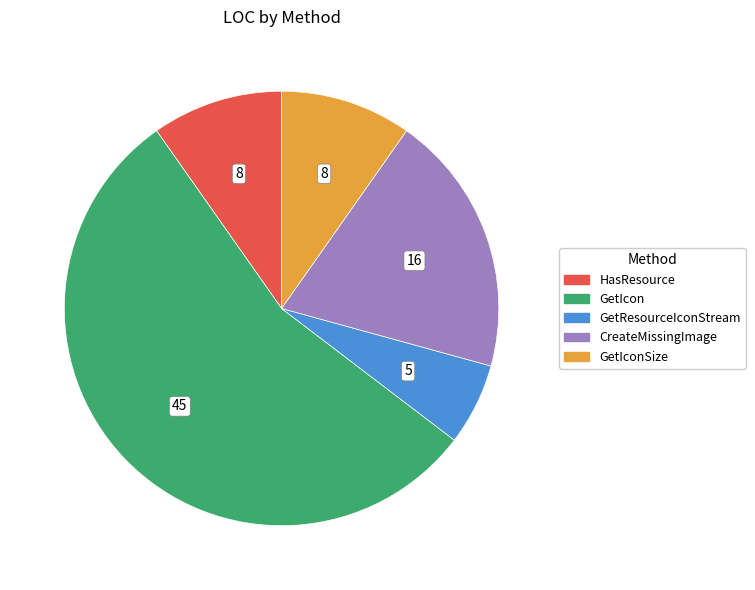

Is there any slice that represents more than half of the pie?

Yes